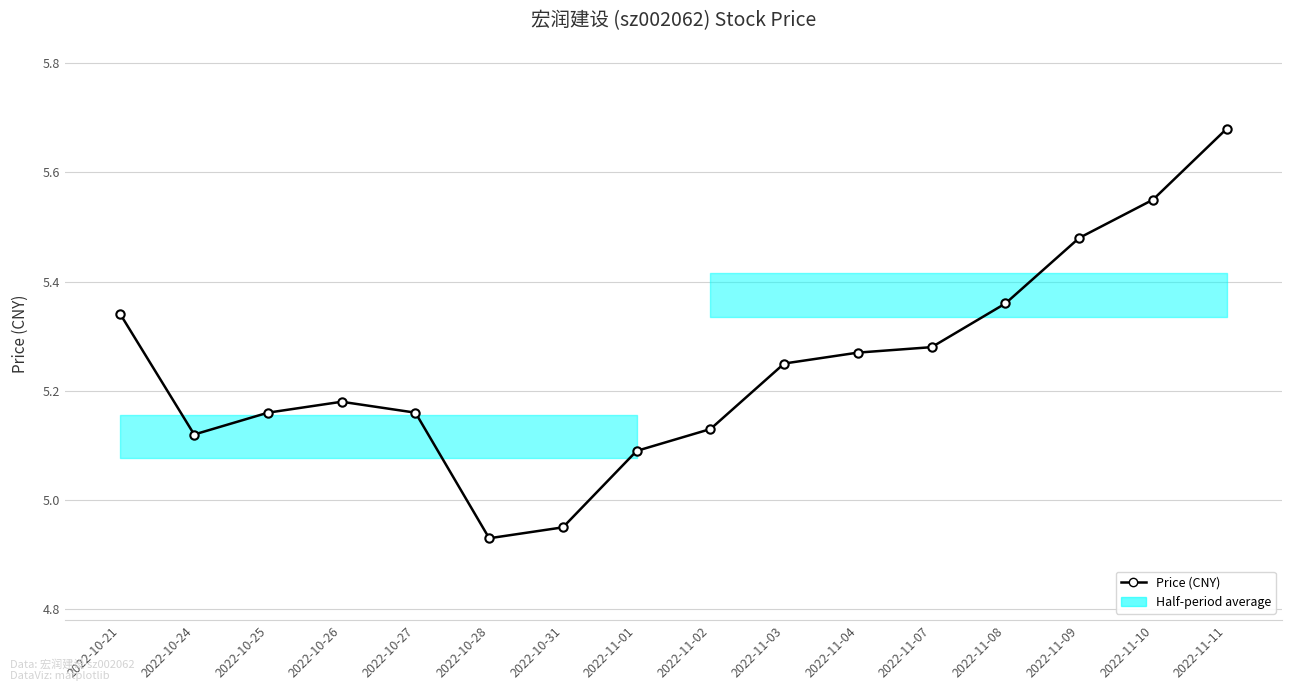

Is it true that the value at 2022-11-09 is 9.3?

False